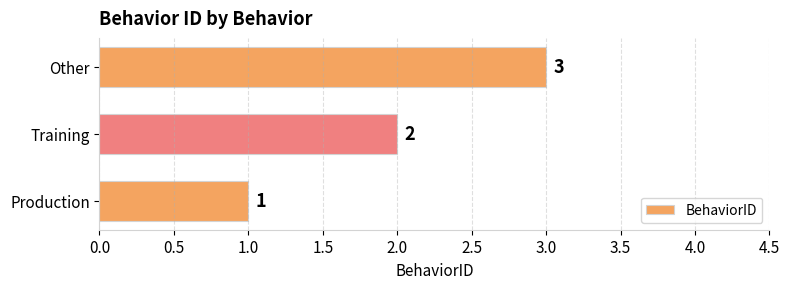

What is the ratio of the value at Production to the value at Other?

0.3